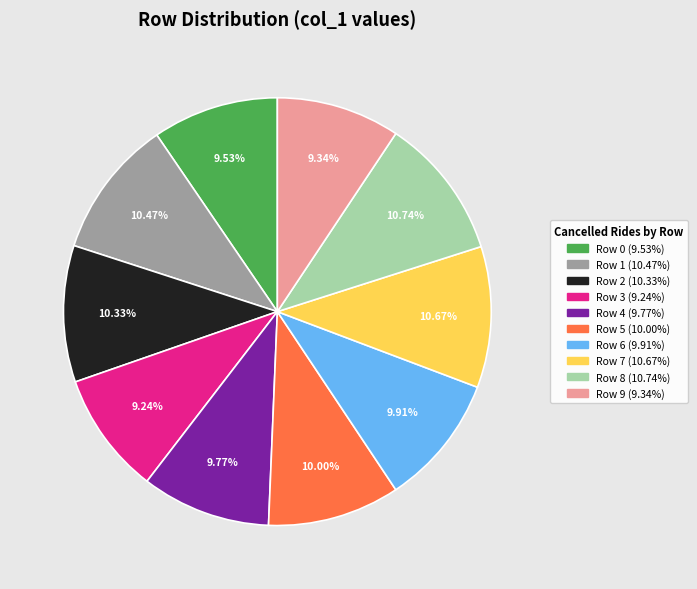

Is the sum of Row 8 and Row 7 greater than half?

No